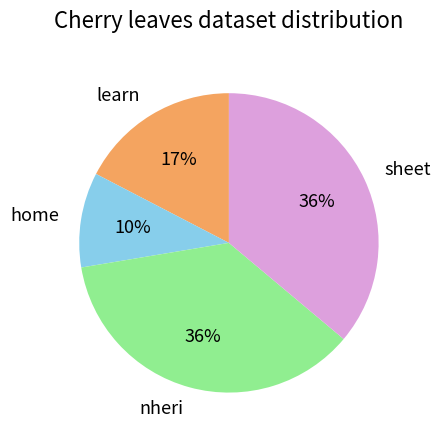

Which category has the smallest portion of the pie?

home